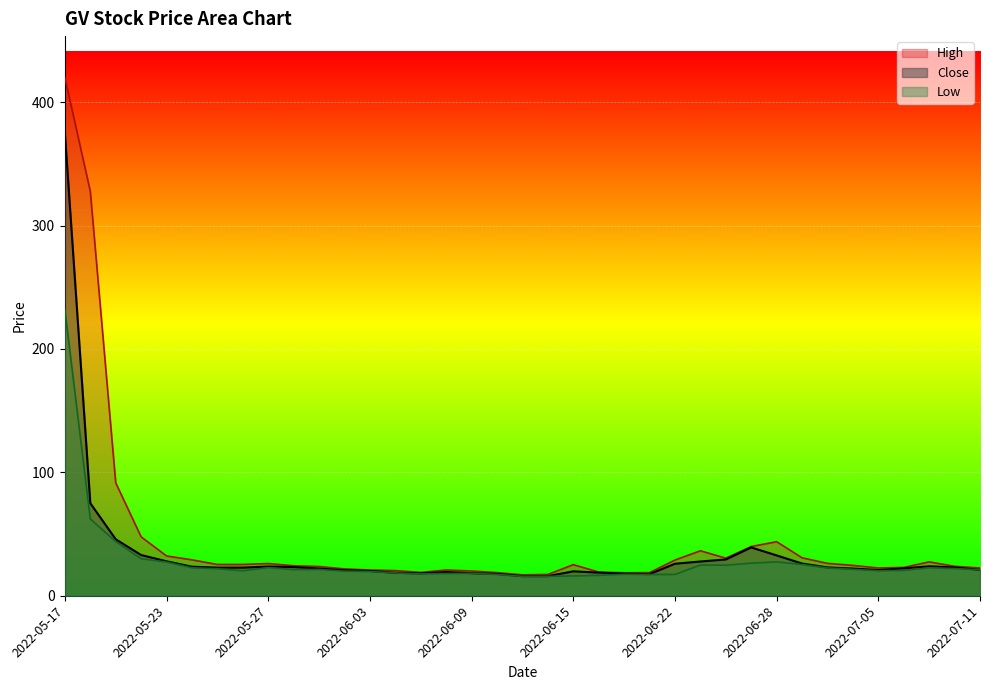

How many data points does each series have?

37